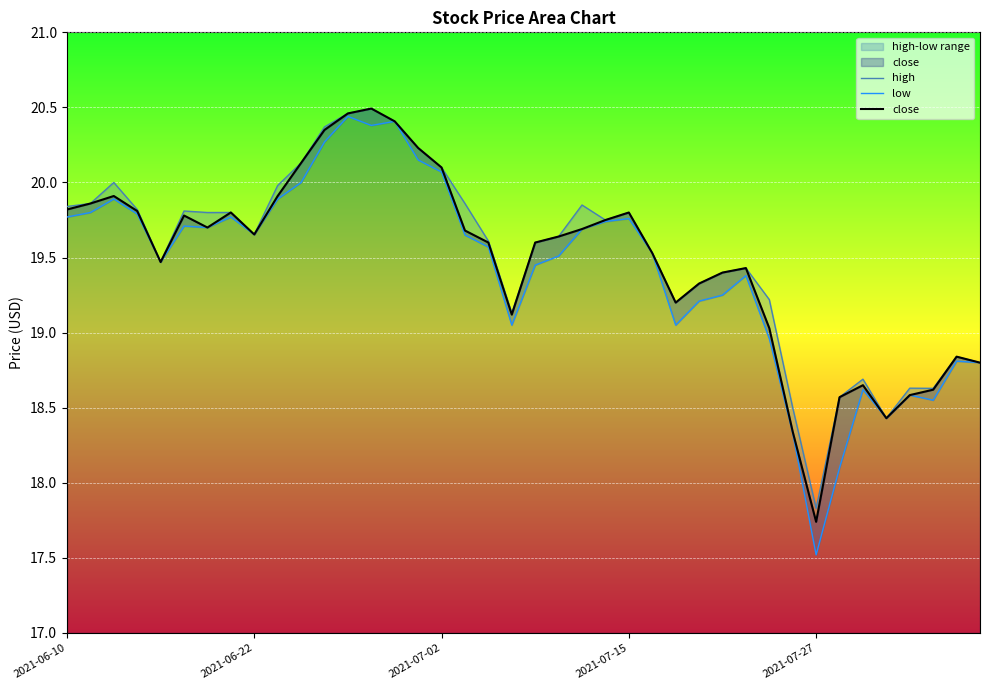

True or false: low has more than 1 interior local peaks.

True